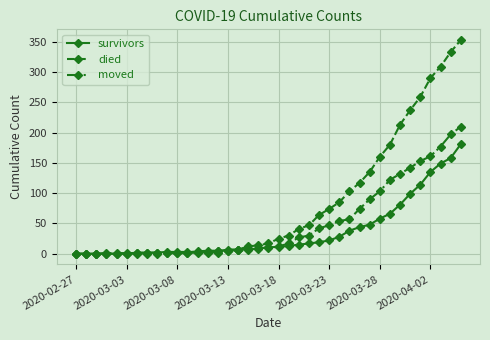

List the series in order of their overall mean, highest first.

died, moved, survivors